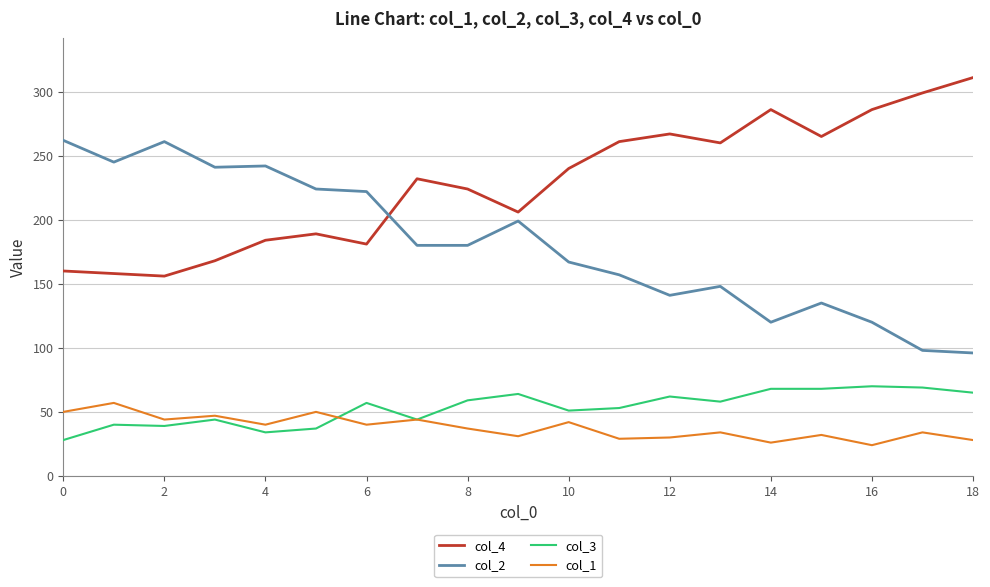

What is the maximum value for col_2?

262